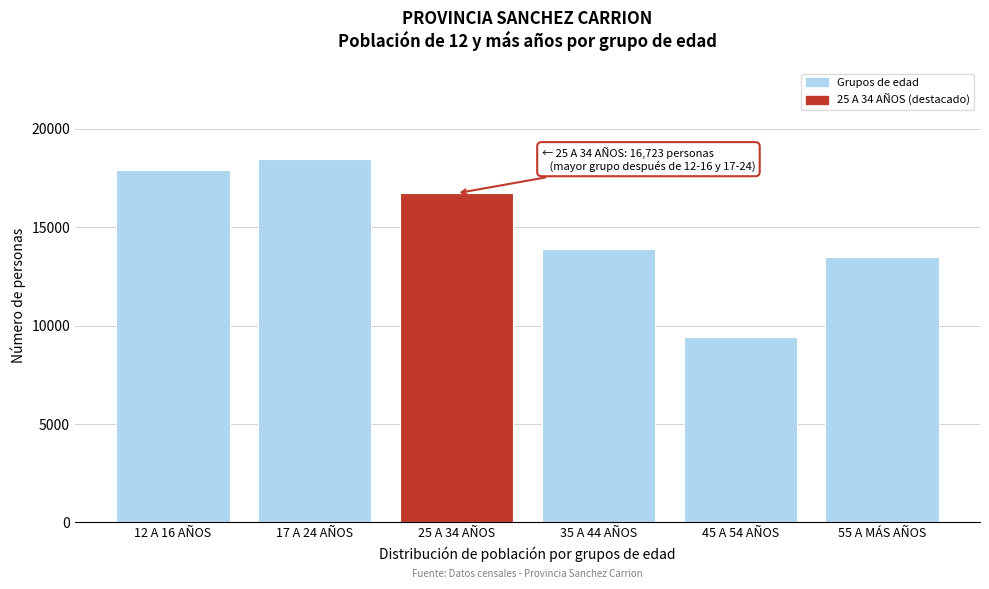

Reading right to left, transcribe all the data shown in this chart.

13492	9419	13890	16723	18468	17893